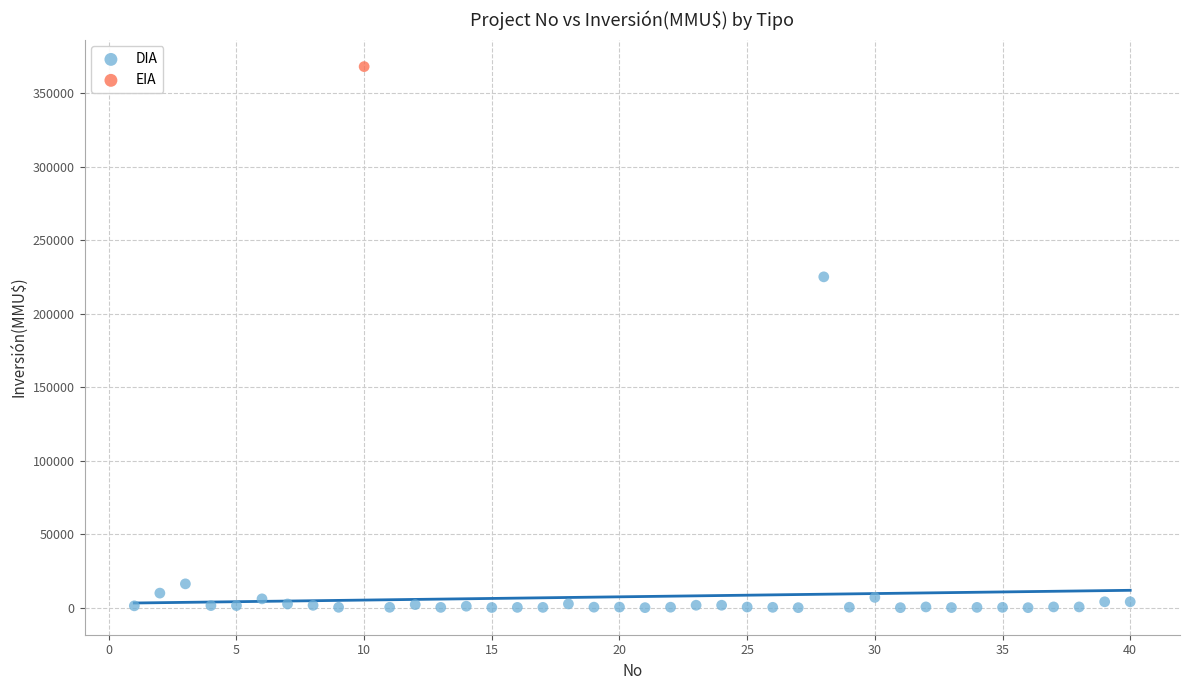

What are all the series names shown in the legend?

DIA, EIA